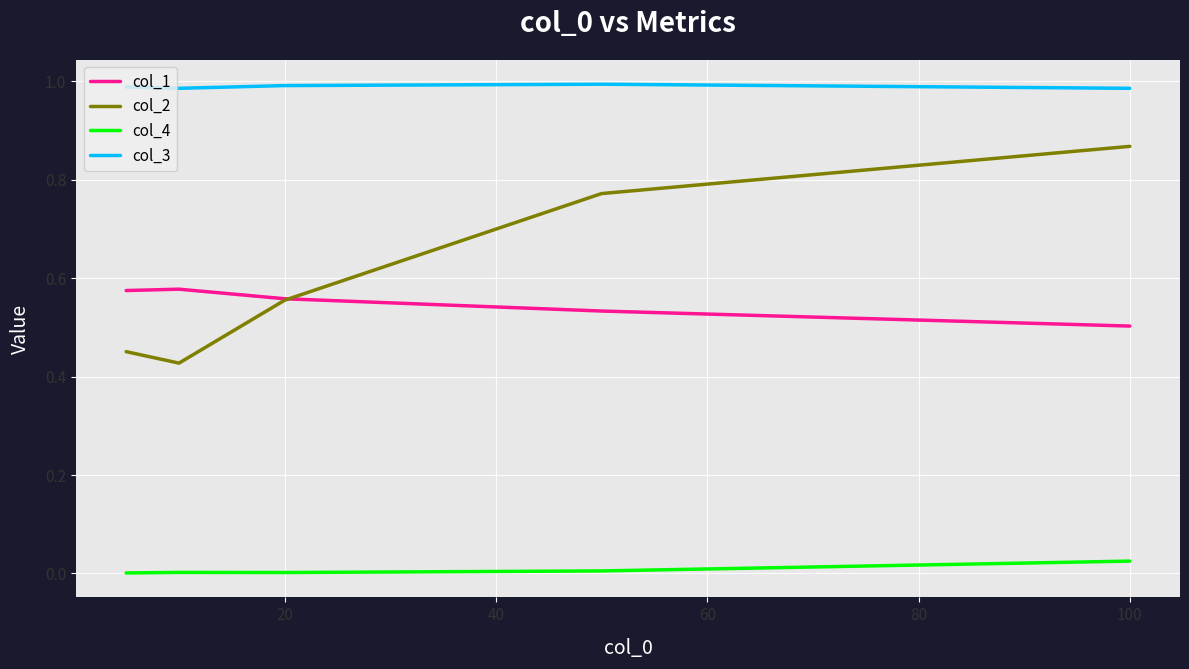

List the series in order of their peak value, lowest first.

col_4, col_1, col_2, col_3